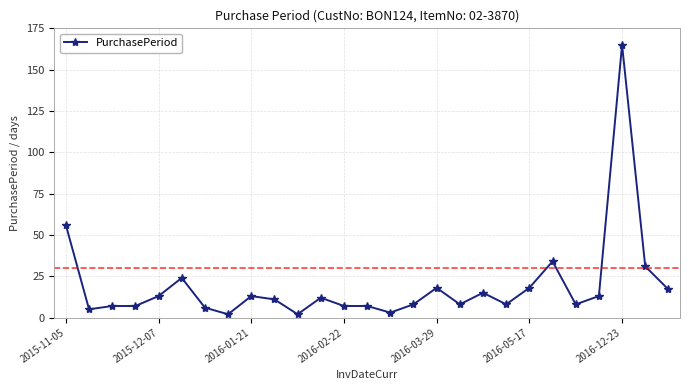

What is the difference between the maximum and minimum values?

163